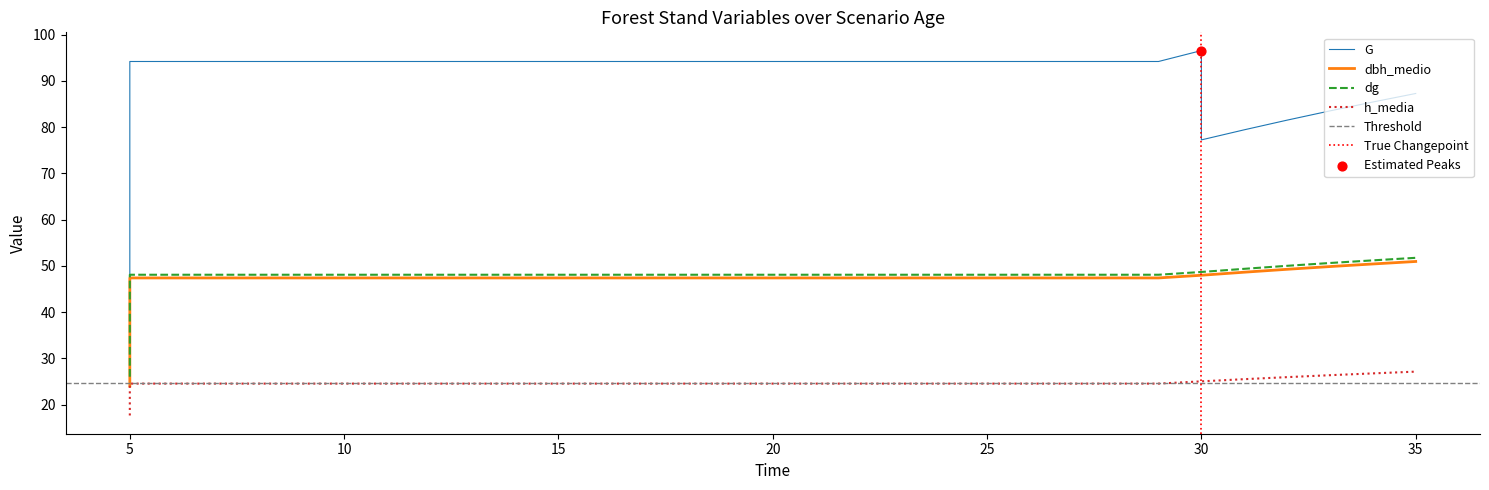

At which category is the sum across all series the highest?

30